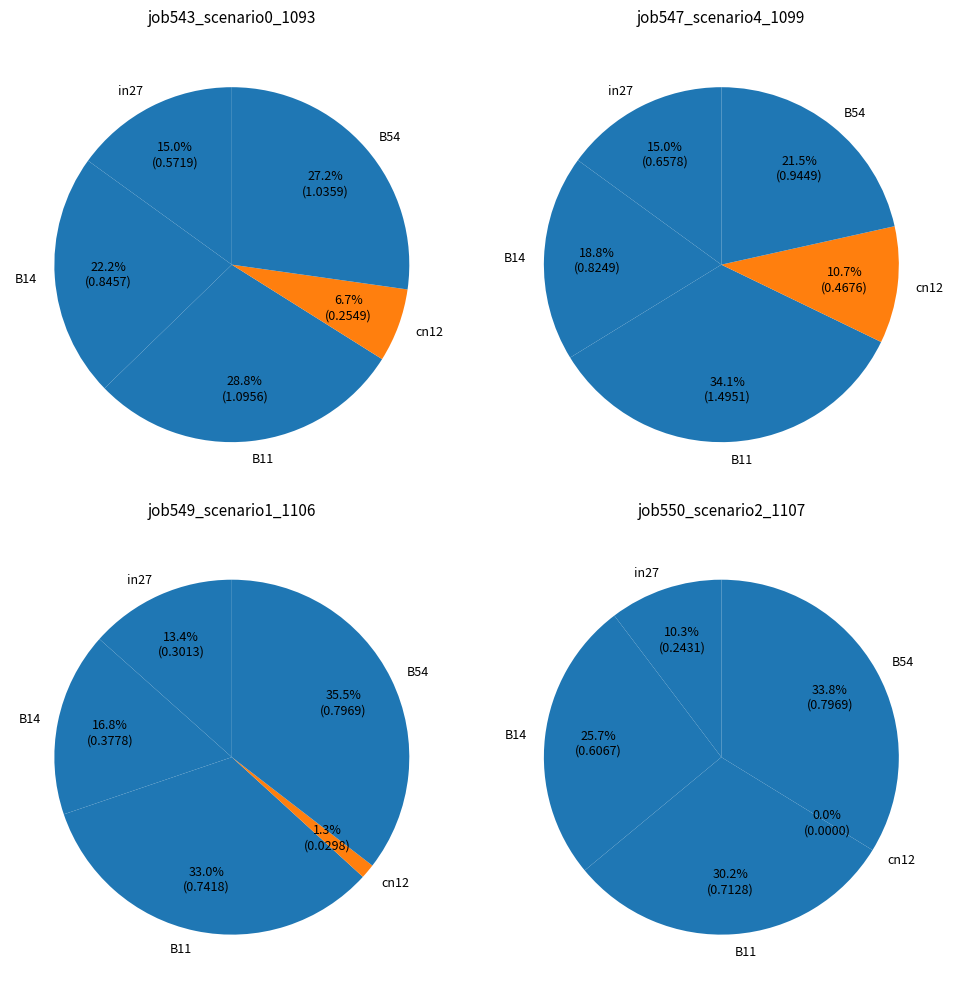

To the nearest percent, what is the difference between the largest and smallest slice percentages?

34%